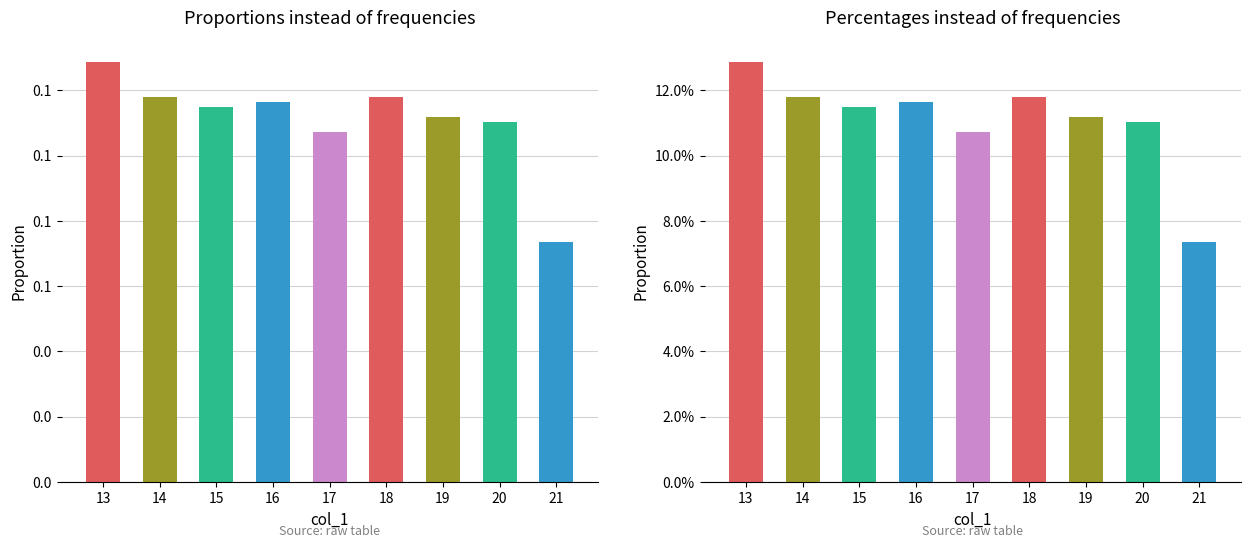

Between 16 and 18, which is larger?

18